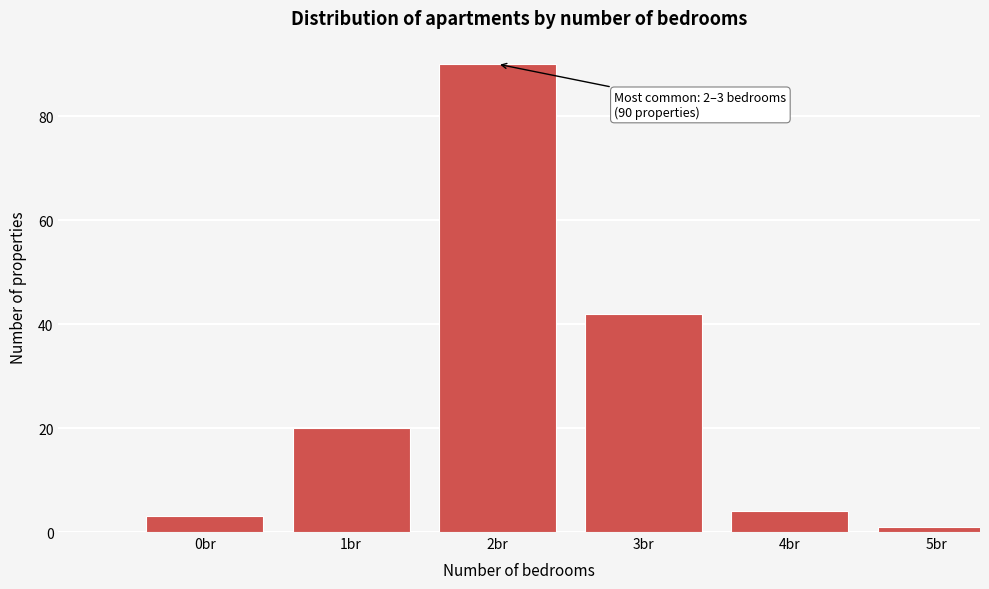

Reading left to right, what are all the values shown in this chart?

0br=3	1br=20	2br=90	3br=42	4br=4	5br=1